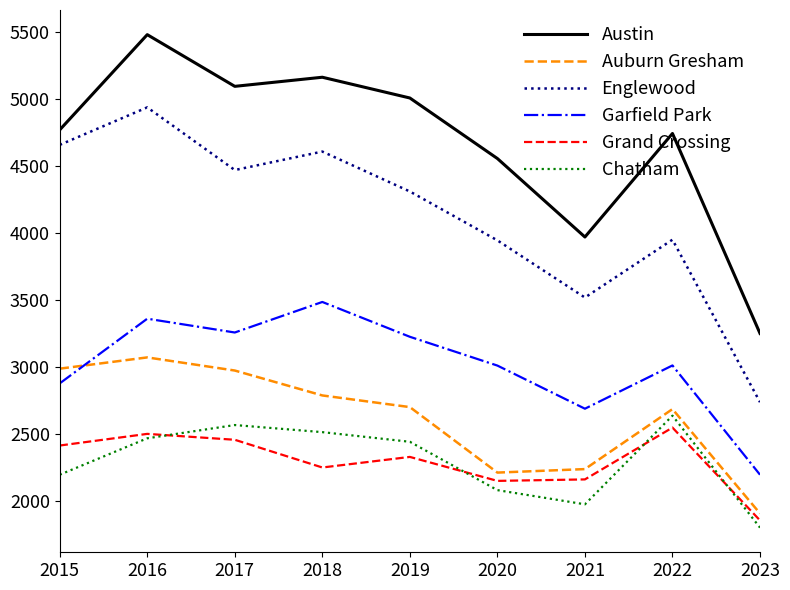

Rank the series at 2021 from highest to lowest value.

Austin, Englewood, Garfield Park, Auburn Gresham, Grand Crossing, Chatham